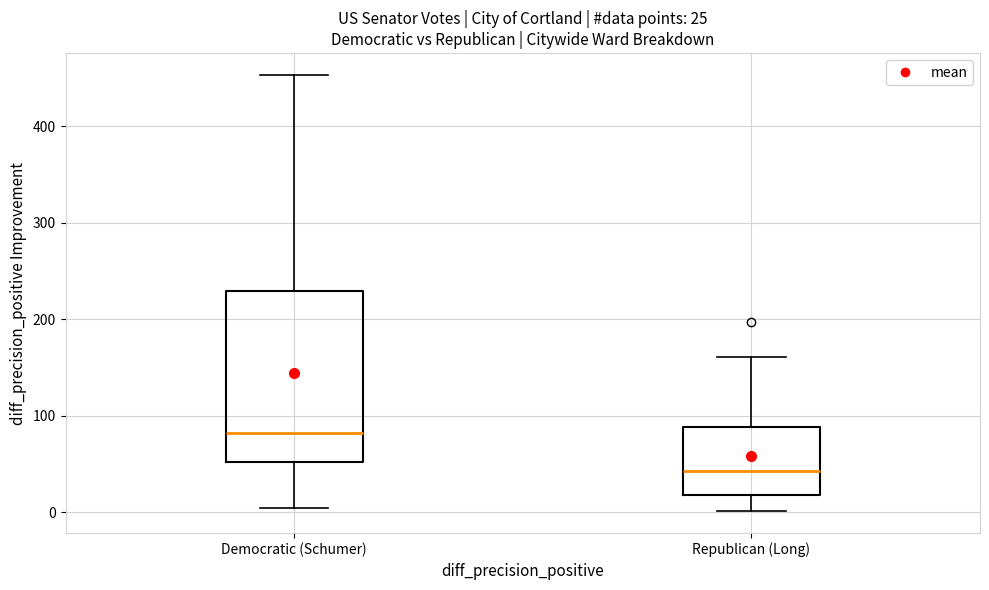

Which box has the highest median line?

Democratic (Schumer)